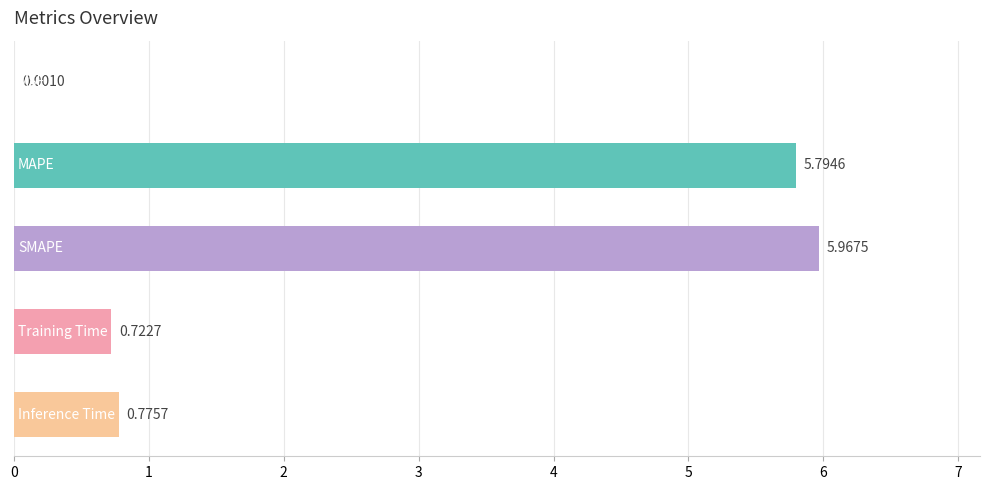

Does the chart contain stacked bars?

No